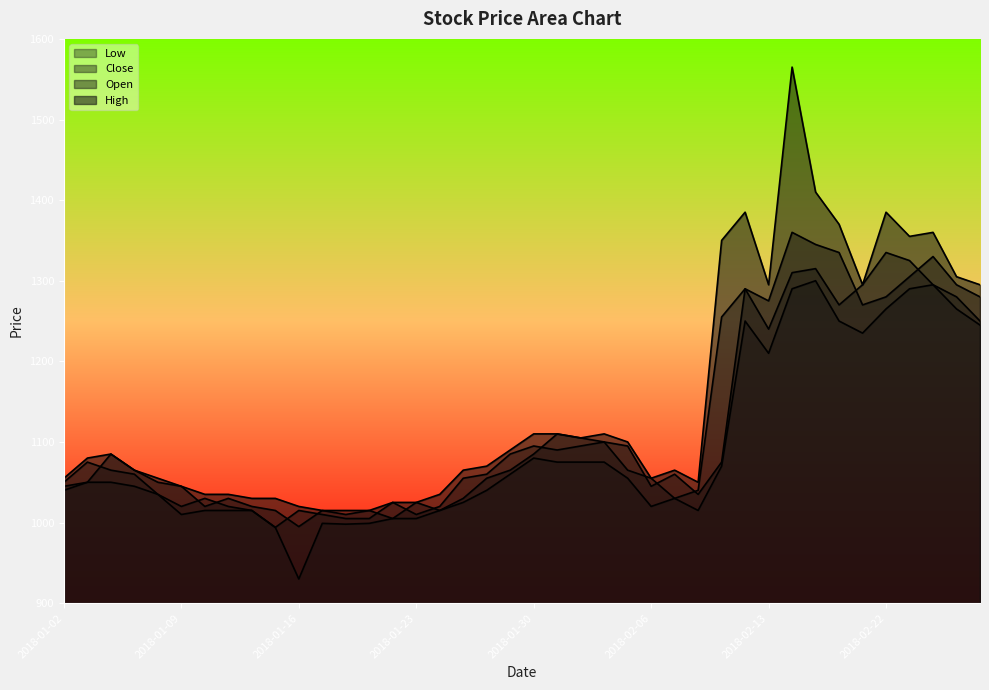

Is the value of Open at 2018-02-21 greater than the value of High at 2018-01-15?

Yes